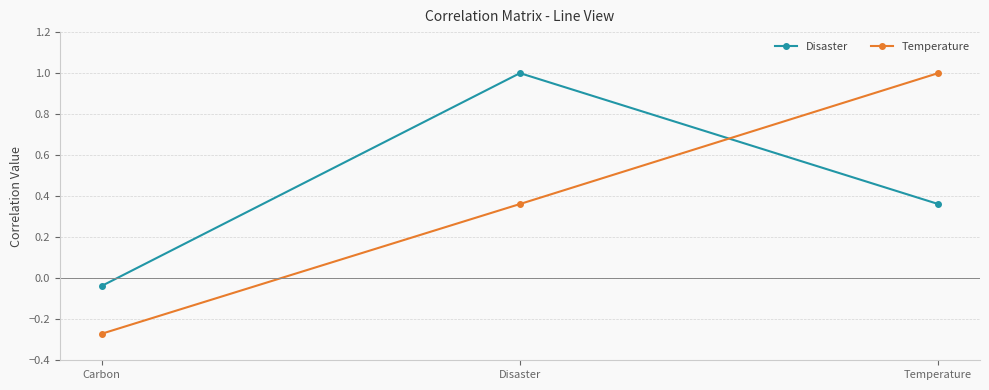

What is the difference between the highest and lowest values at Temperature?

0.6